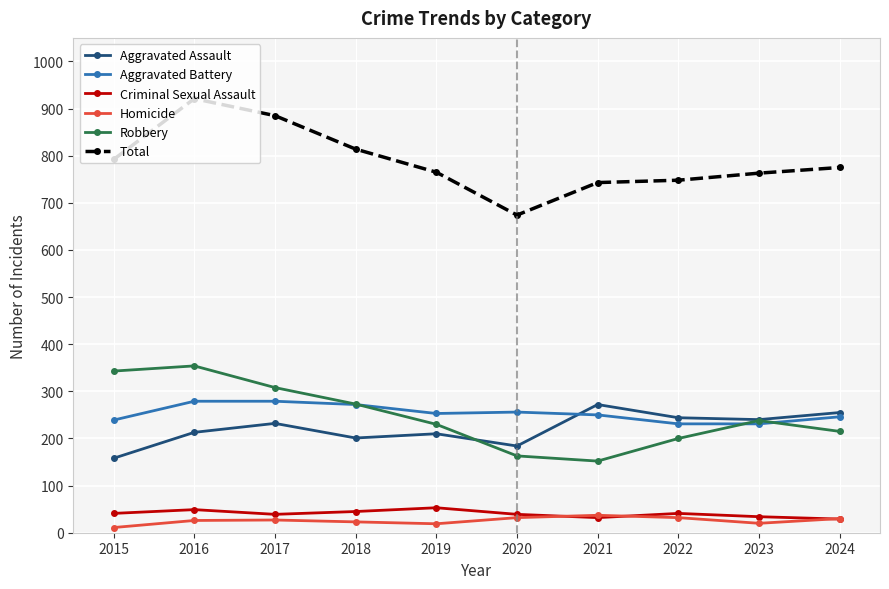

Which series changed the most between 2020 and 2024?

Total